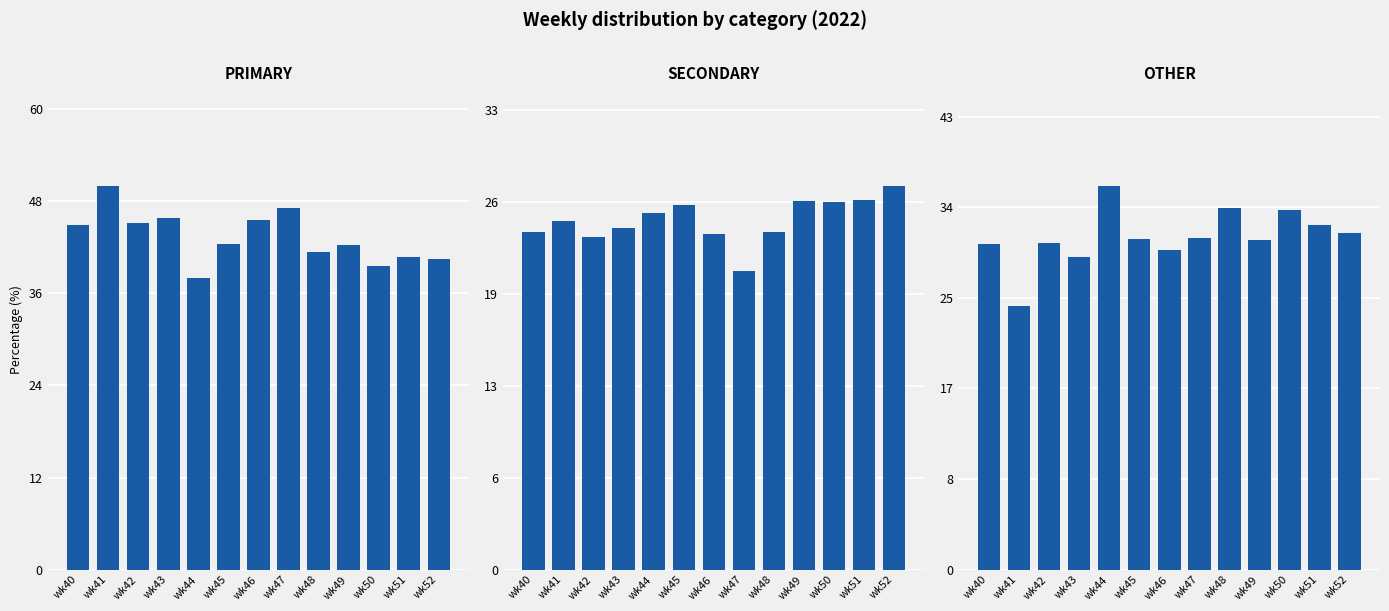

At which category is the sum across all series the highest?

wk46